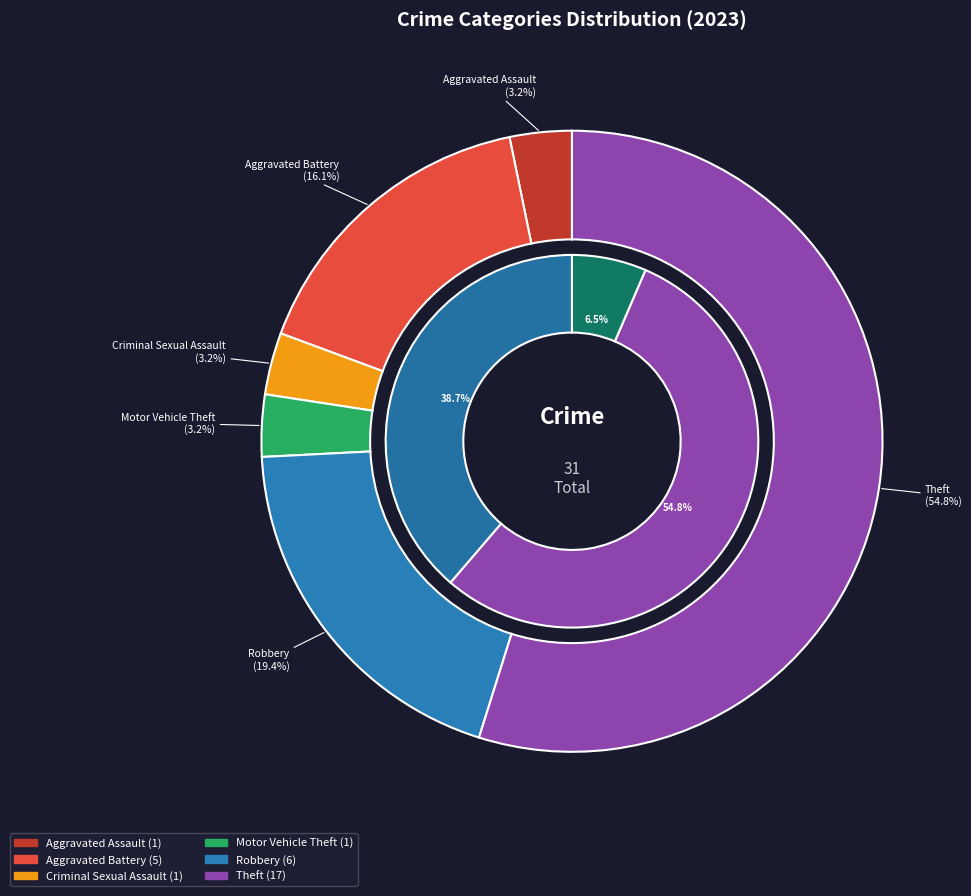

Combined, do Burglary and Theft account for over 50%?

Yes